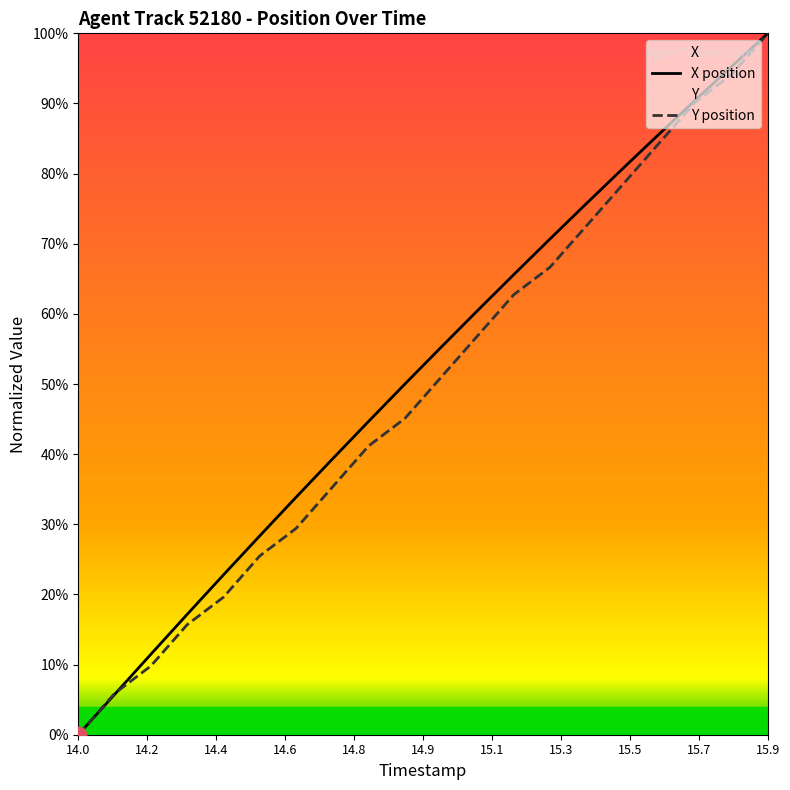

Is it true that X position equals 137.2 at 15.9?

False